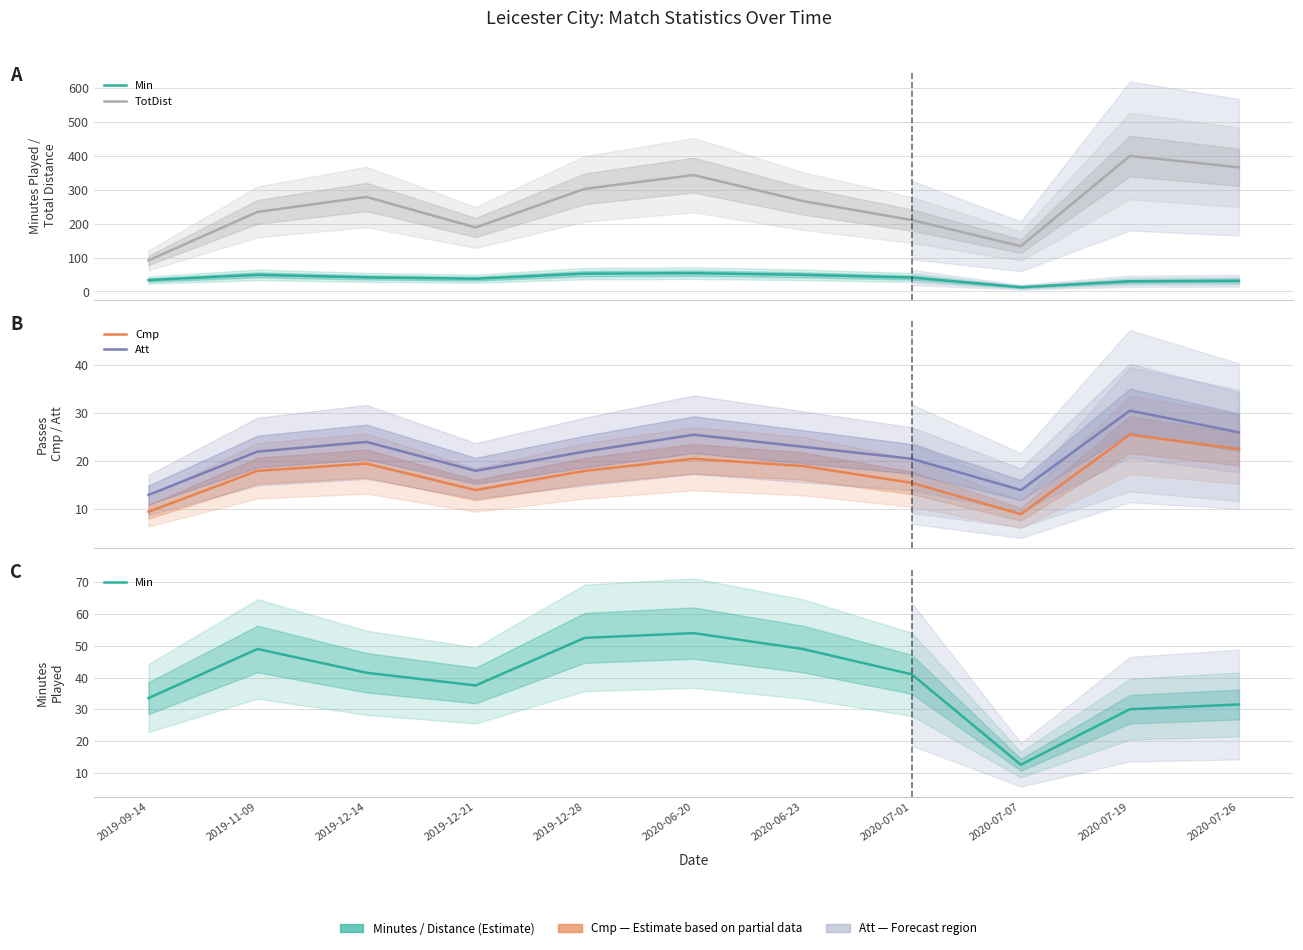

List the labels in order of Min value, smallest first.

2020-07-07, 2020-07-19, 2020-07-26, 2019-09-14, 2019-12-21, 2020-07-01, 2019-12-14, 2019-11-09, 2020-06-23, 2019-12-28, 2020-06-20